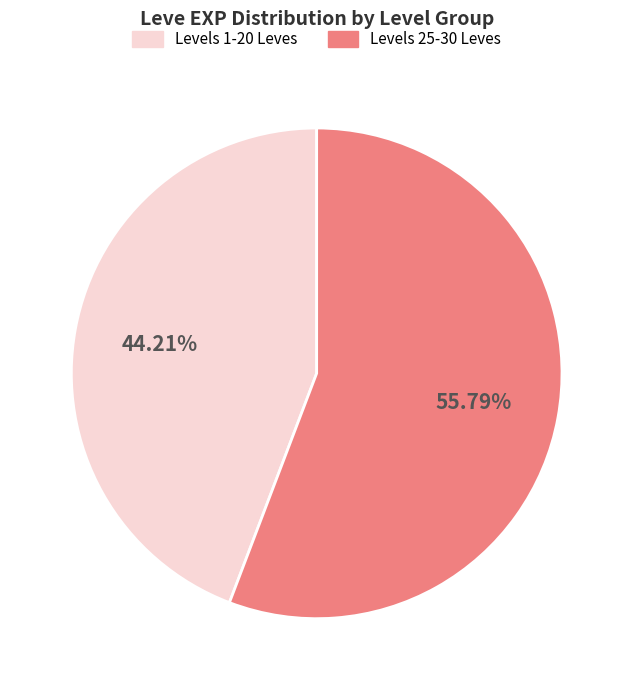

Is there a majority slice in this chart?

Yes